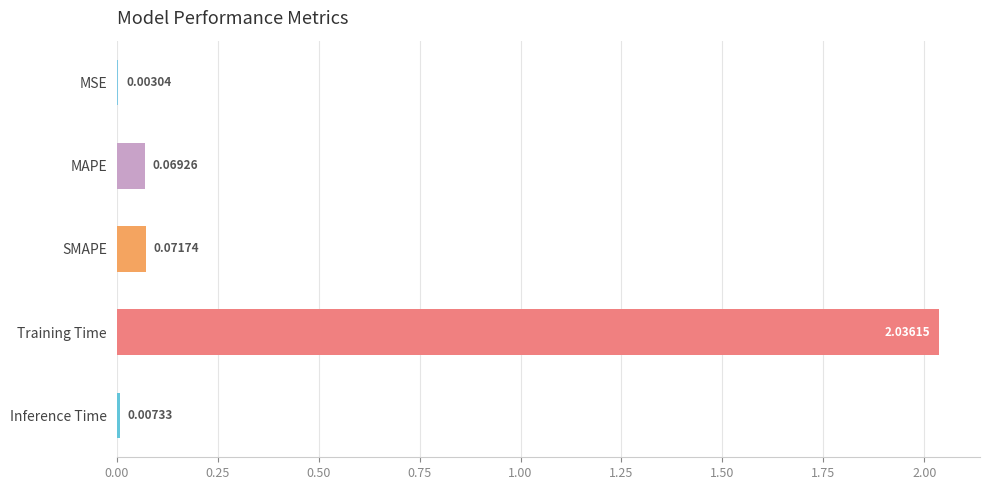

What is the change in value from MAPE to Training Time?

+2.0